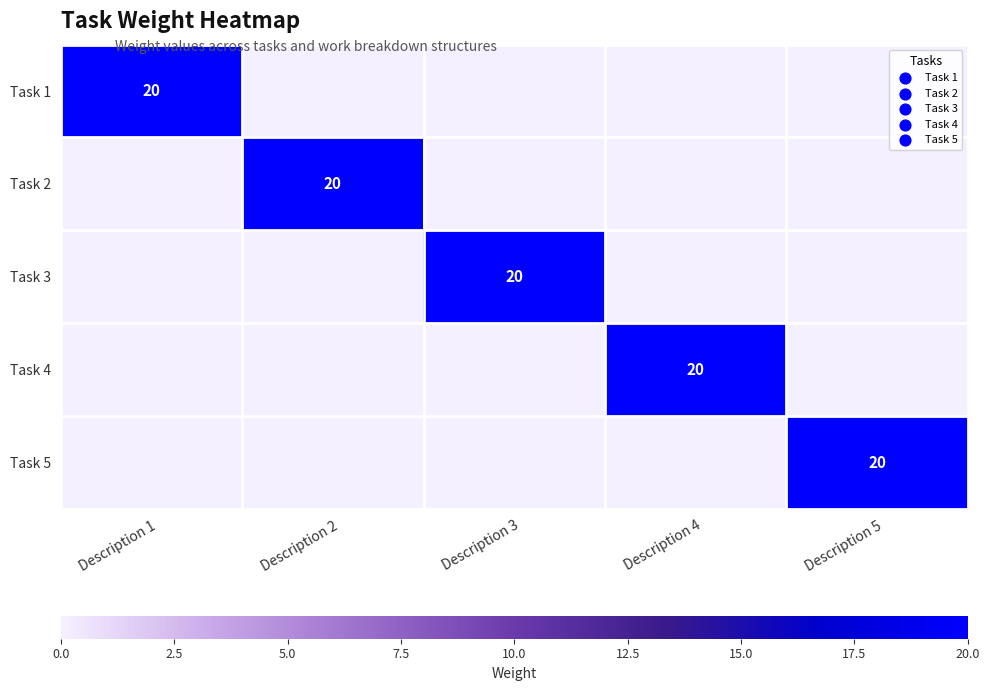

The value of Task 2 at Description 2 is 20. True or false?

True